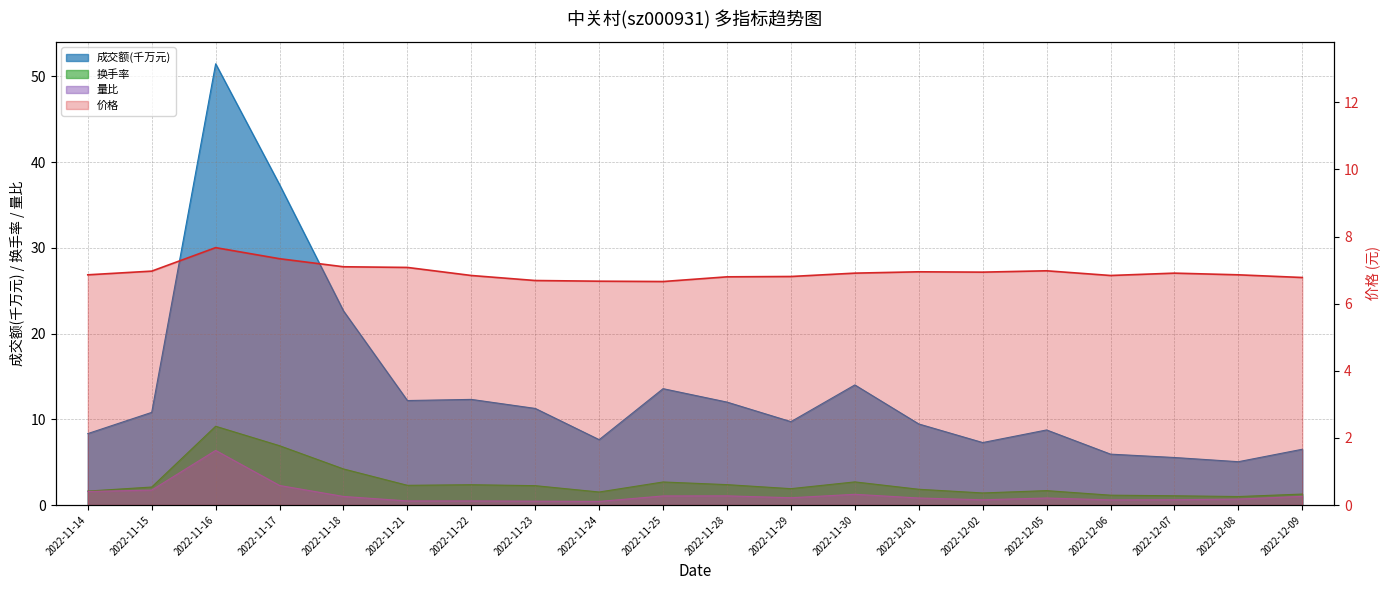

At which label does 量比 reach its minimum?

2022-11-24